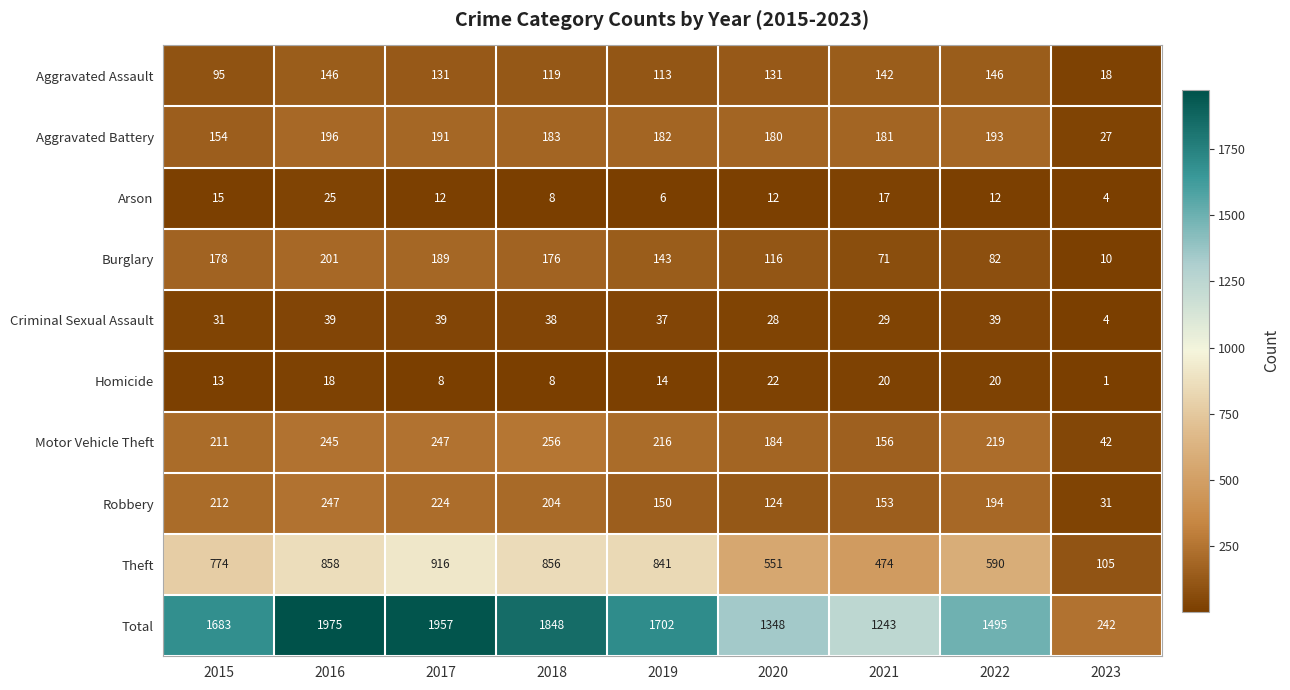

Is it true that Robbery equals 39 at 2020?

False